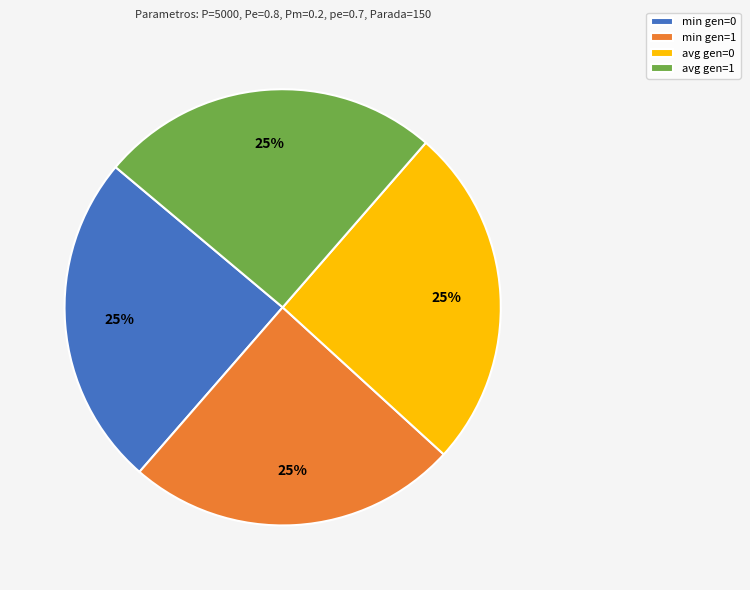

Does min gen=0 represent more than half of the total?

No